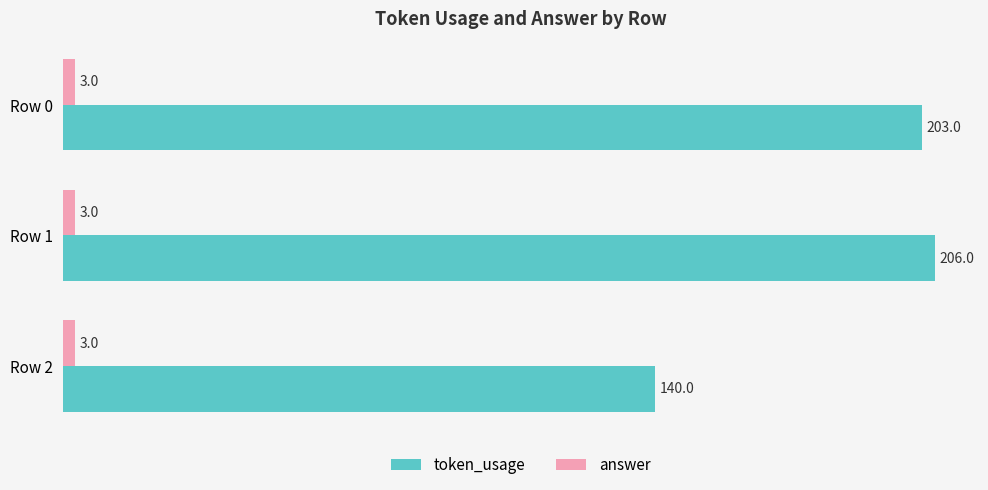

At how many categories does at least one series exceed 91?

3